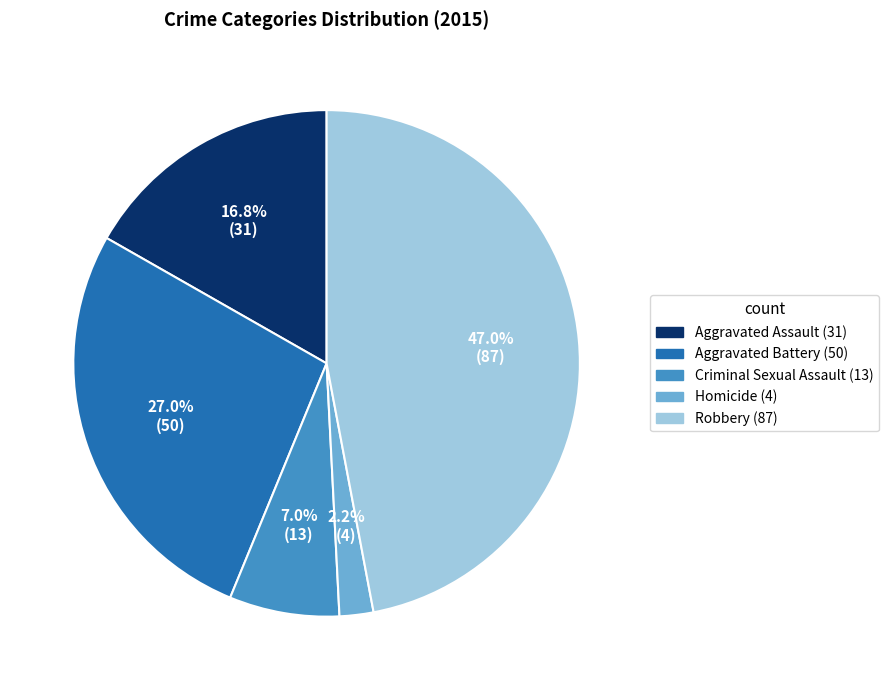

Does any single category account for the majority?

No